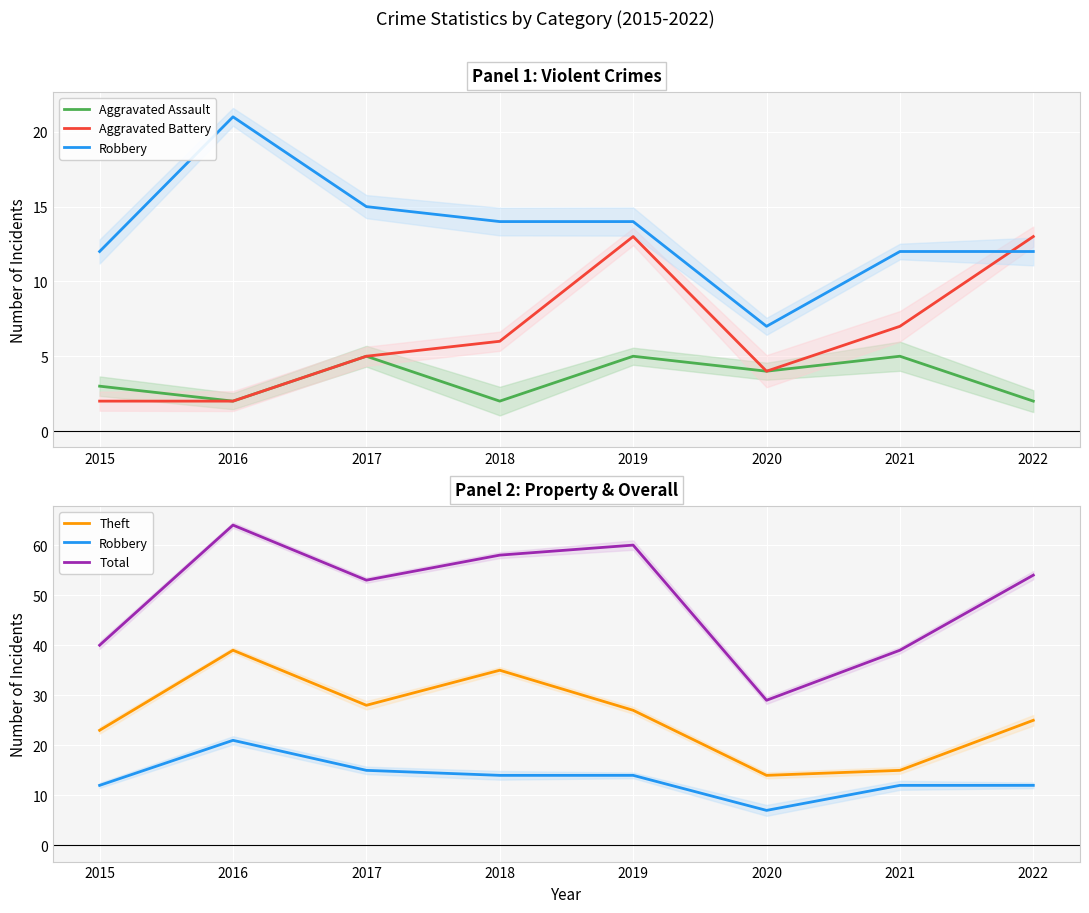

What is the difference between the maximum and minimum values in the Robbery series?

14